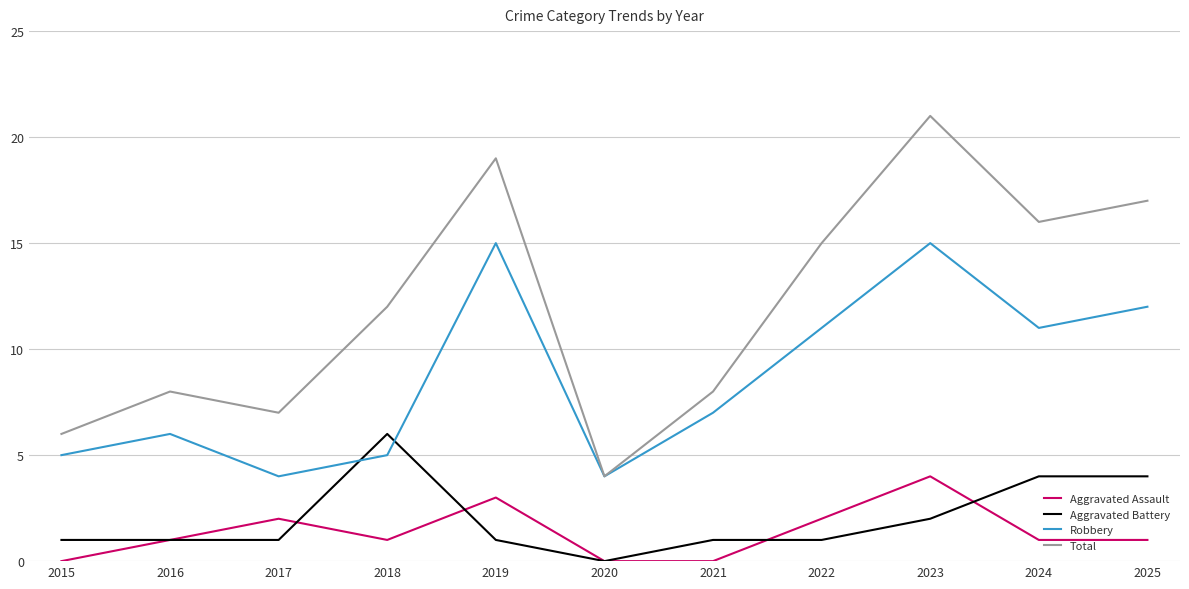

At which category is the sum across all series the highest?

2023